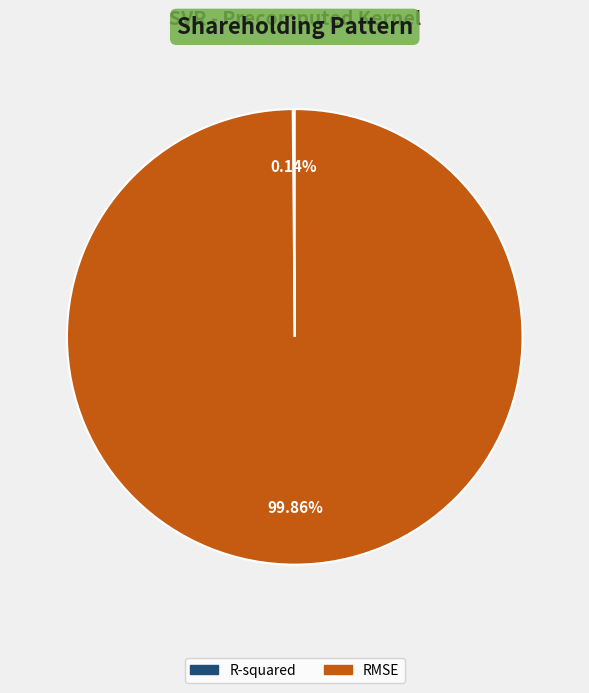

To the nearest percent, what is the average slice percentage?

50%